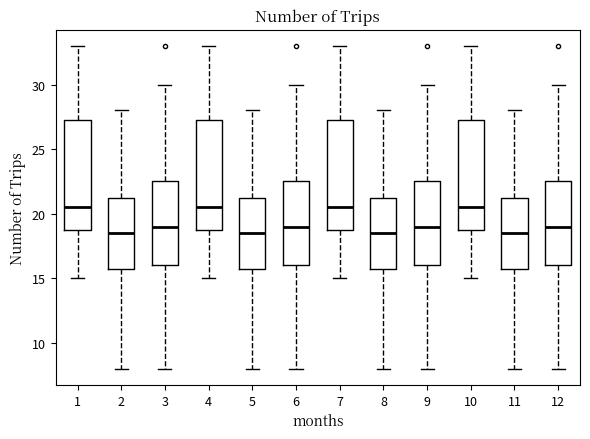

Reading left to right, read every box against the y-axis: the position of its median line, the range the box covers, and the ends of its whiskers. The values are not printed on the chart, so give them approximately, as read against the axis.

1: median 20.5, box 19.0 to 27.5, whiskers 15.0 to 33.0
2: median 18.5, box 16.0 to 21.5, whiskers 8.0 to 28.0
3: median 19.0, box 16.0 to 22.5, whiskers 8.0 to 30.0
4: median 20.5, box 19.0 to 27.5, whiskers 15.0 to 33.0
5: median 18.5, box 16.0 to 21.5, whiskers 8.0 to 28.0
6: median 19.0, box 16.0 to 22.5, whiskers 8.0 to 30.0
7: median 20.5, box 19.0 to 27.5, whiskers 15.0 to 33.0
8: median 18.5, box 16.0 to 21.5, whiskers 8.0 to 28.0
9: median 19.0, box 16.0 to 22.5, whiskers 8.0 to 30.0
10: median 20.5, box 19.0 to 27.5, whiskers 15.0 to 33.0
11: median 18.5, box 16.0 to 21.5, whiskers 8.0 to 28.0
12: median 19.0, box 16.0 to 22.5, whiskers 8.0 to 30.0